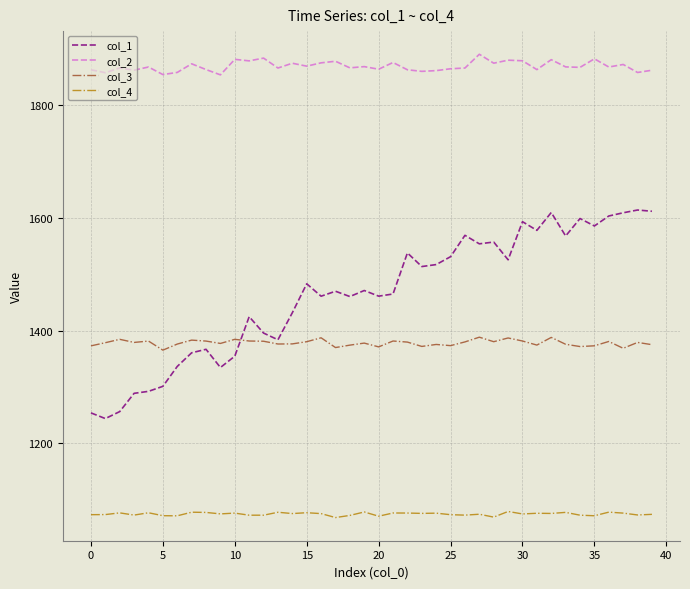

True or false: col_4 and col_2 cross at least once.

False